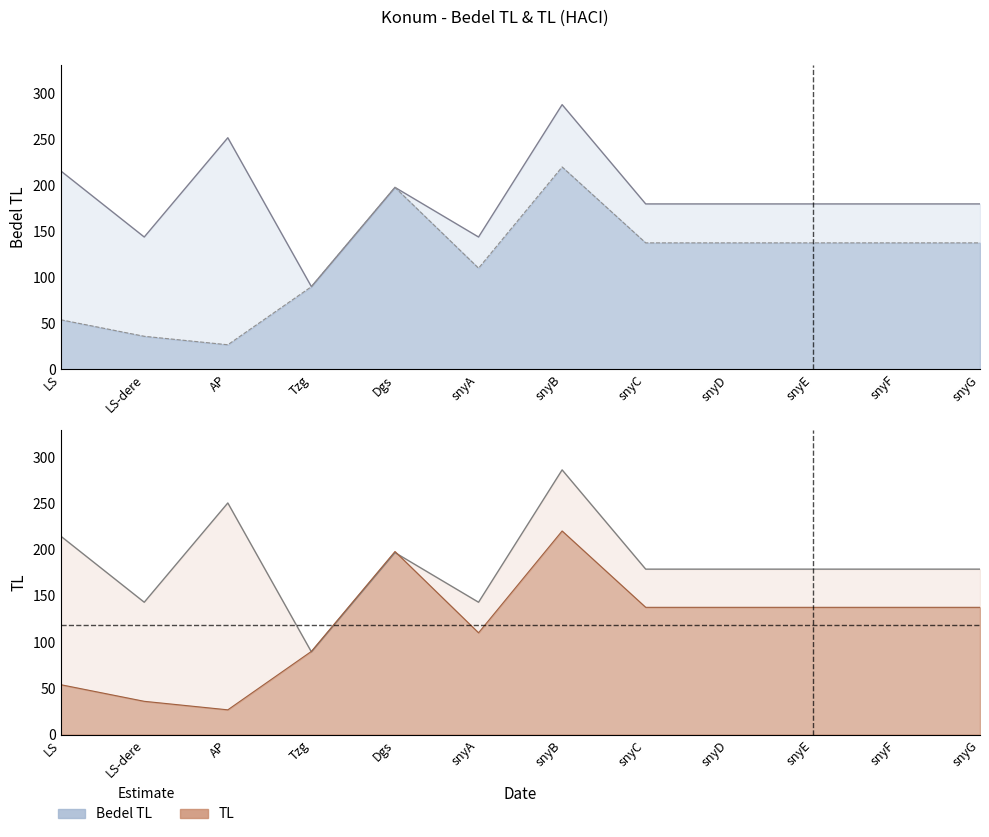

Where is Bedel TL nearest to the value 189?

Dgs